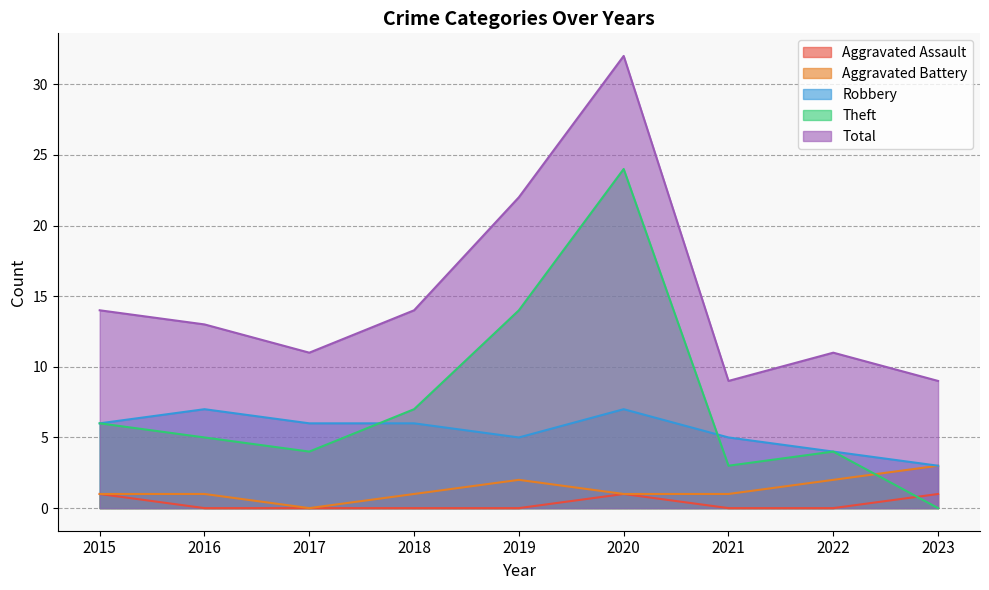

List the series in order of their peak value, lowest first.

Aggravated Assault, Aggravated Battery, Robbery, Theft, Total